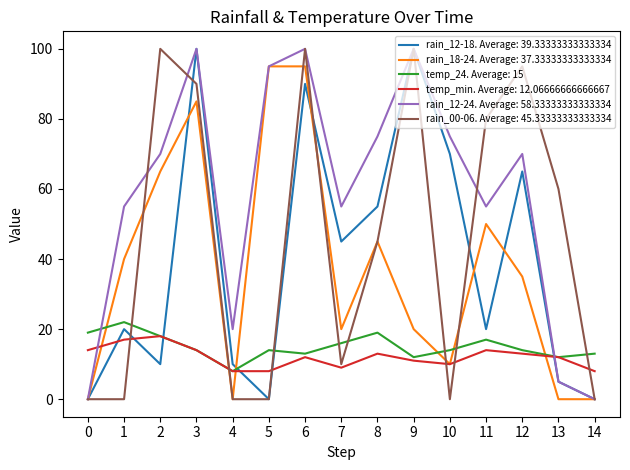

Between 1 and 12, which series saw the biggest shift?

rain_00-06. Average: 45.33333333333334